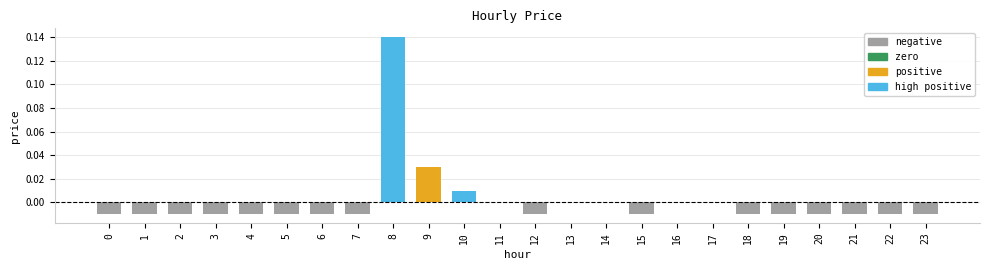

Which category has the highest value across all series?

8